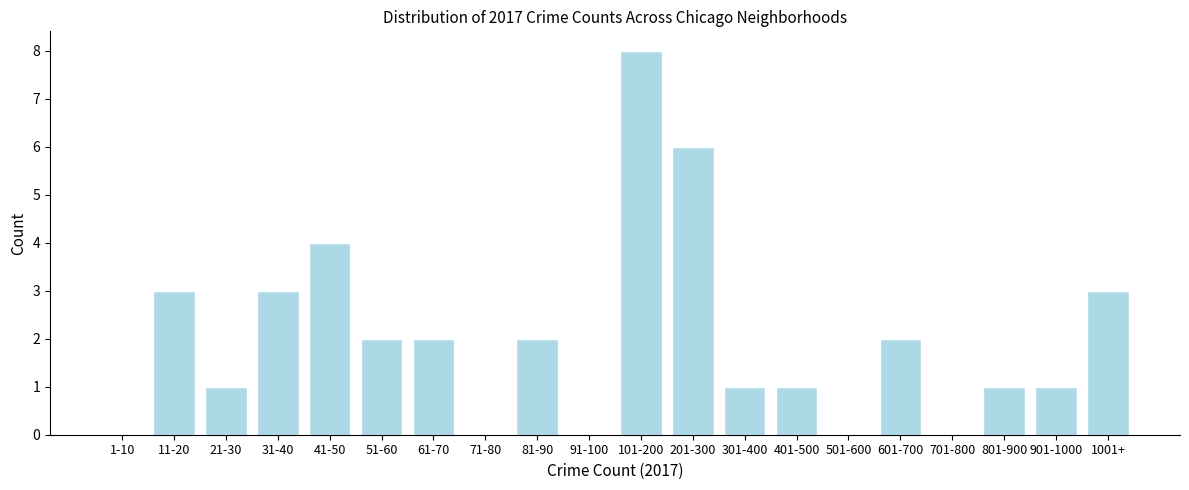

Reading left to right, what are all the values shown in this chart?

1-10=0	11-20=3	21-30=1	31-40=3	41-50=4	51-60=2	61-70=2	71-80=0	81-90=2	91-100=0	101-200=8	201-300=6	301-400=1	401-500=1	501-600=0	601-700=2	701-800=0	801-900=1	901-1000=1	1001+=3